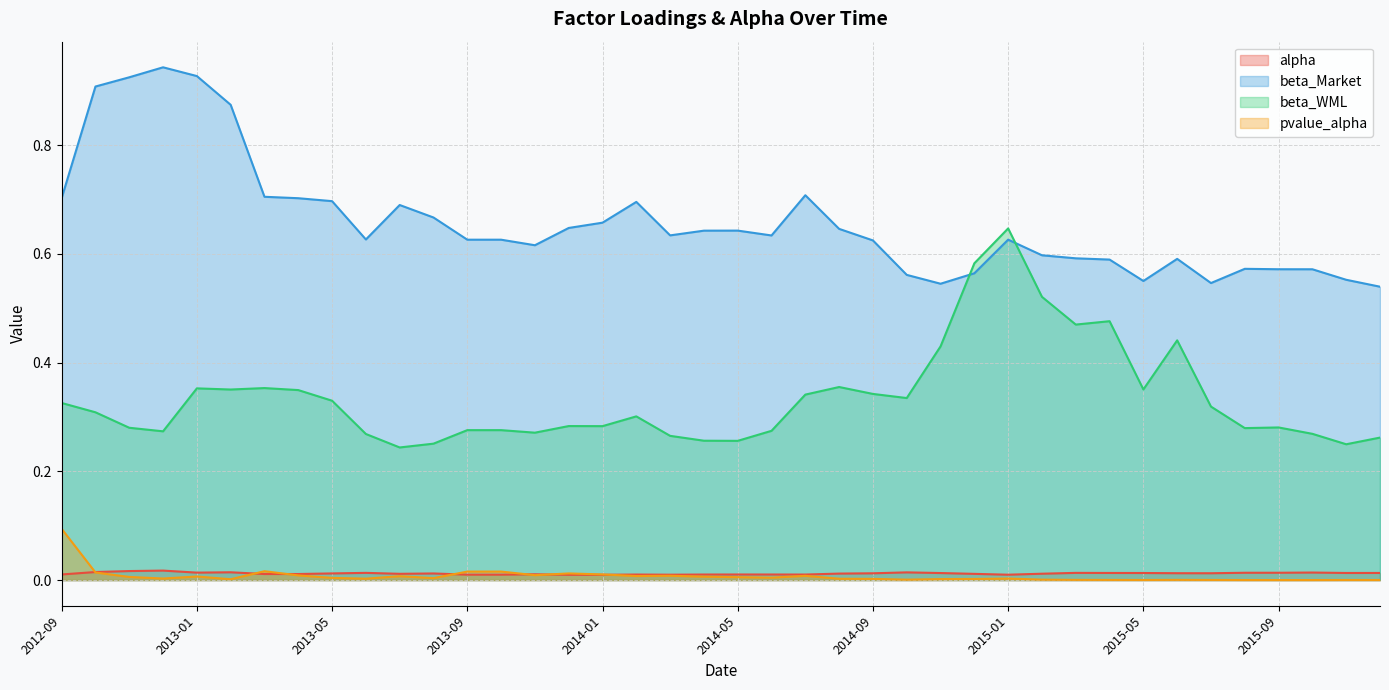

What position from the left is 2015-07?

35